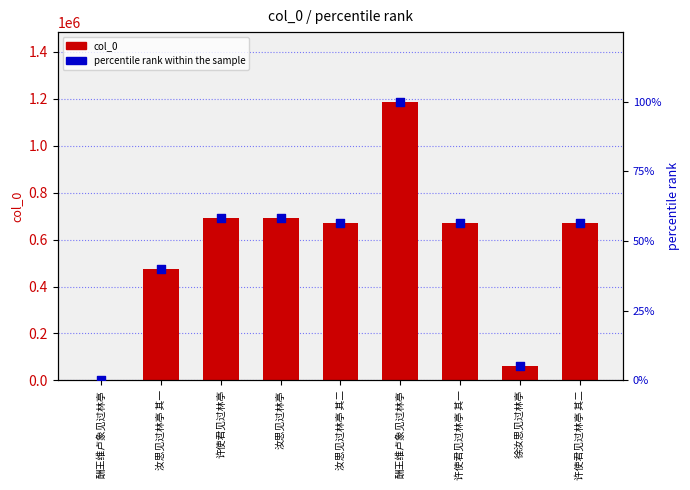

Which series contains the highest Y value?

col_0